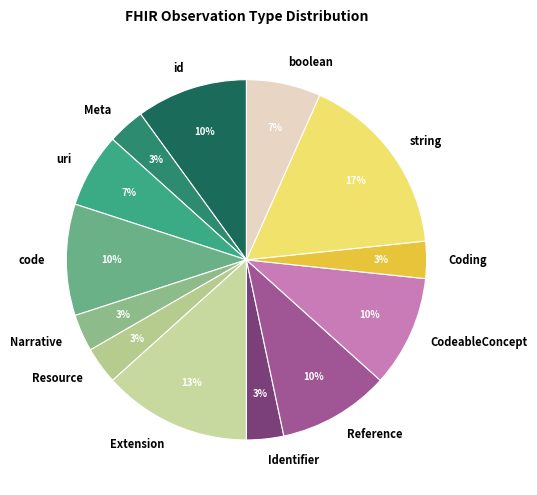

To the nearest percent, what percentage of the pie is Extension?

13%